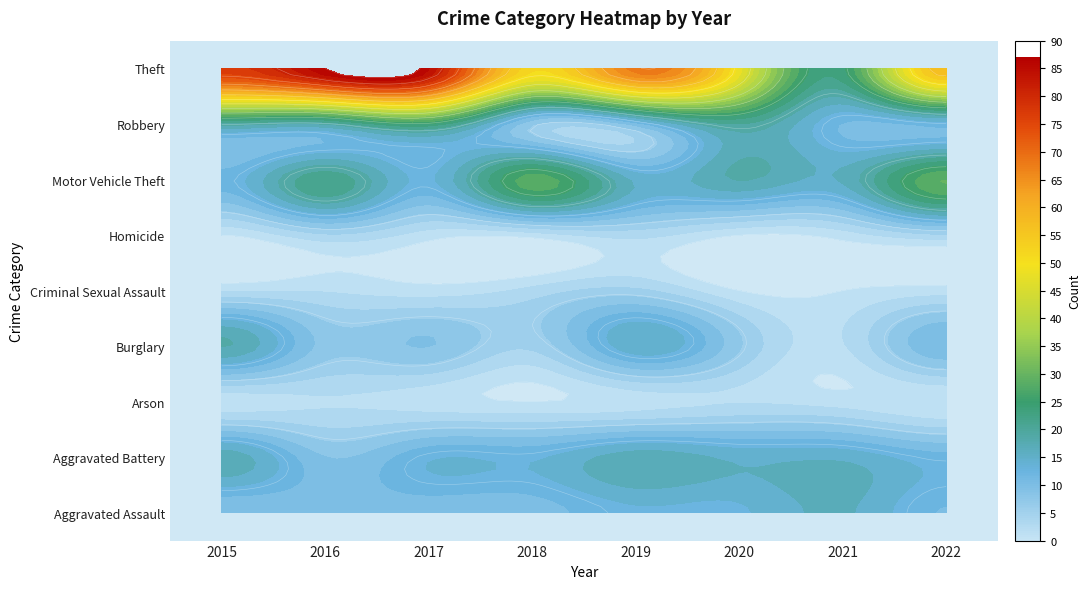

Count the number of categories in the chart.

8